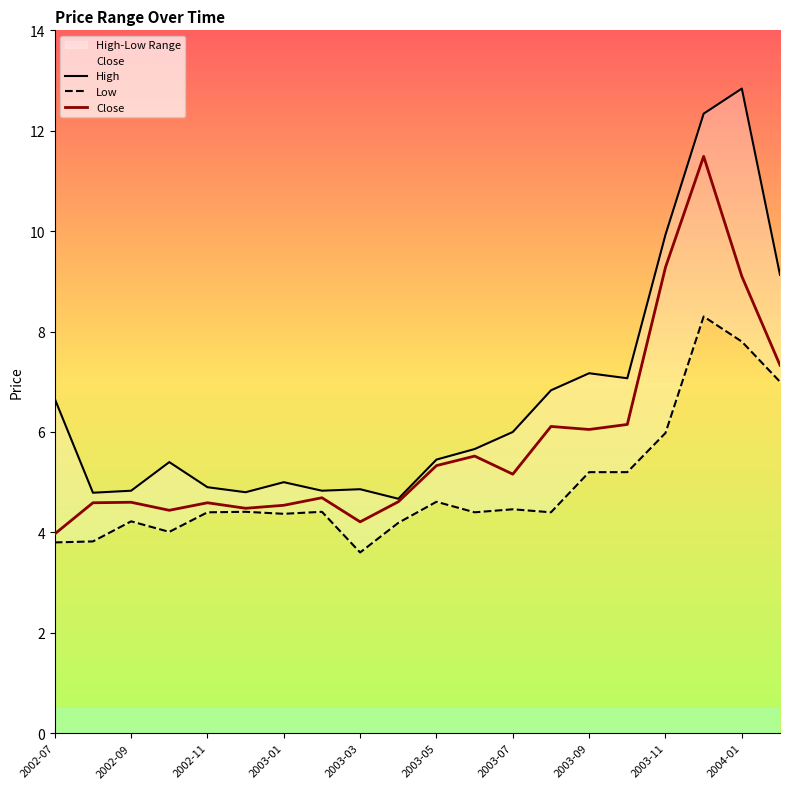

In High, how many points are higher than both neighbors (excluding endpoints)?

5